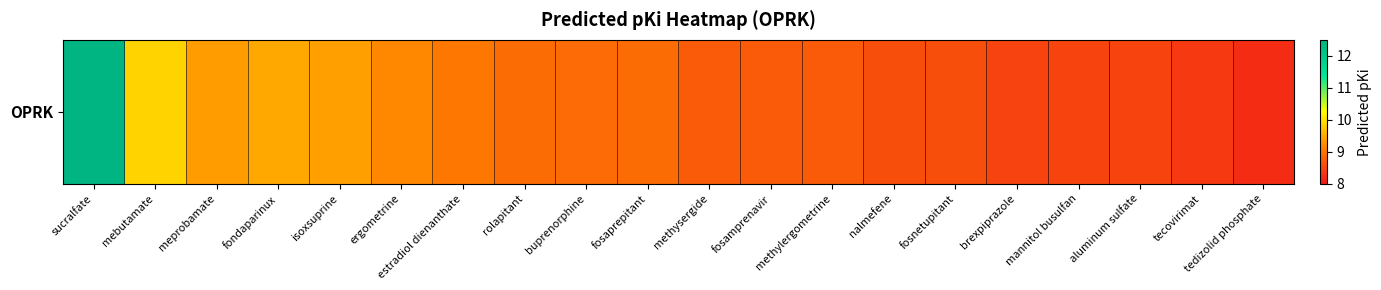

What is the change in value from estradiol dienanthate to buprenorphine?

-0.1